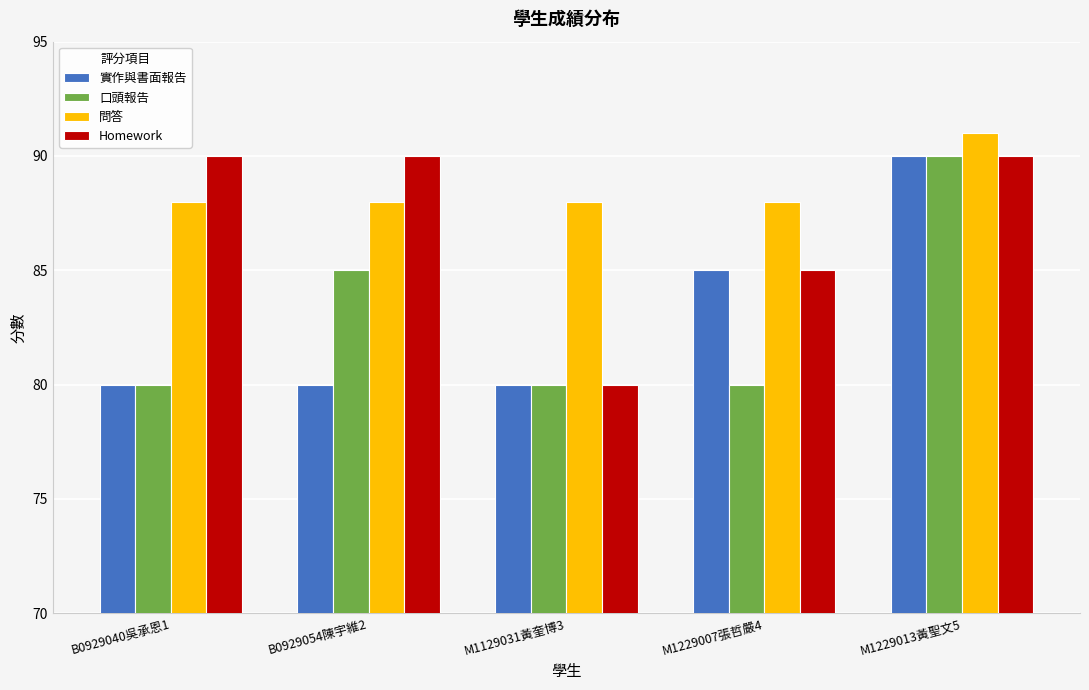

What is the sum of all Homework values?

435